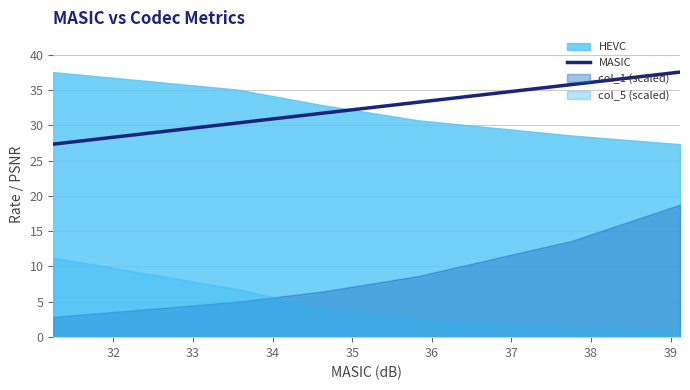

What is the value of the 3rd point from the left?

31.7